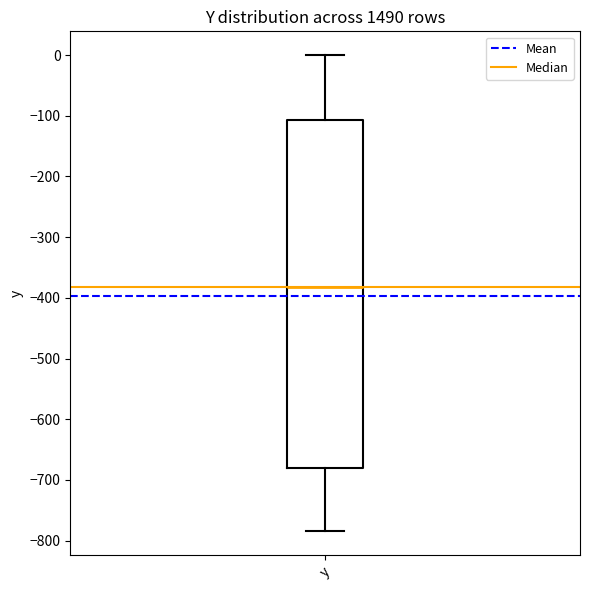

Where is the upper edge of the box for y on the y-axis? The values are not printed on the chart, so give them approximately, as read against the axis.

-110